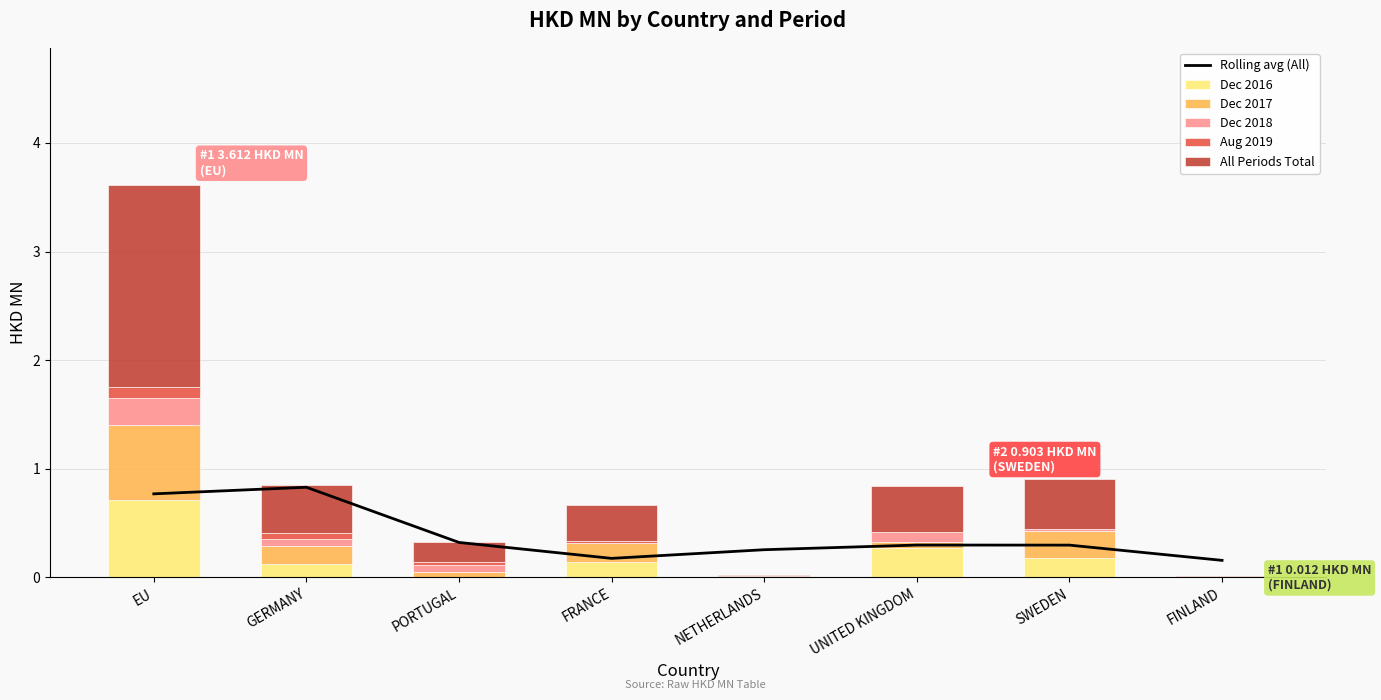

What is the value of the Rolling avg (All) bar at the 5th from the left?

0.3